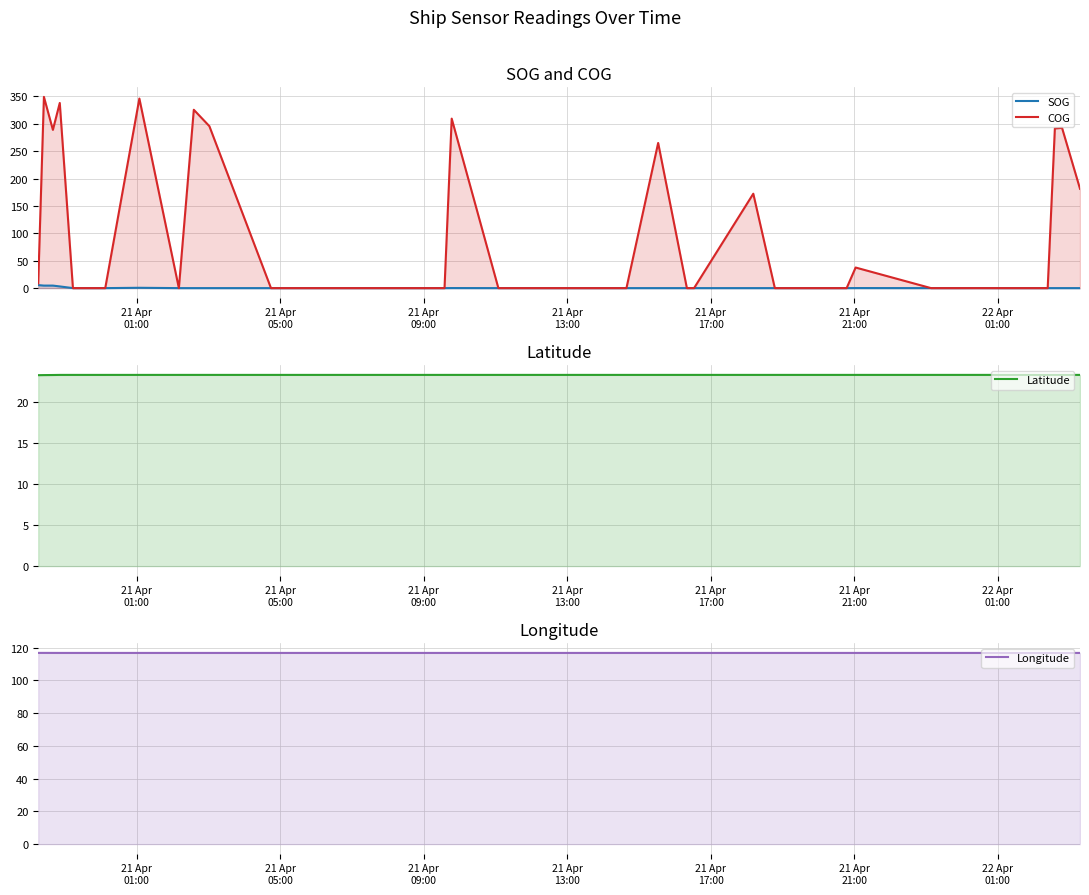

What is the label of the 3rd point from the left?

21 Apr
09:00